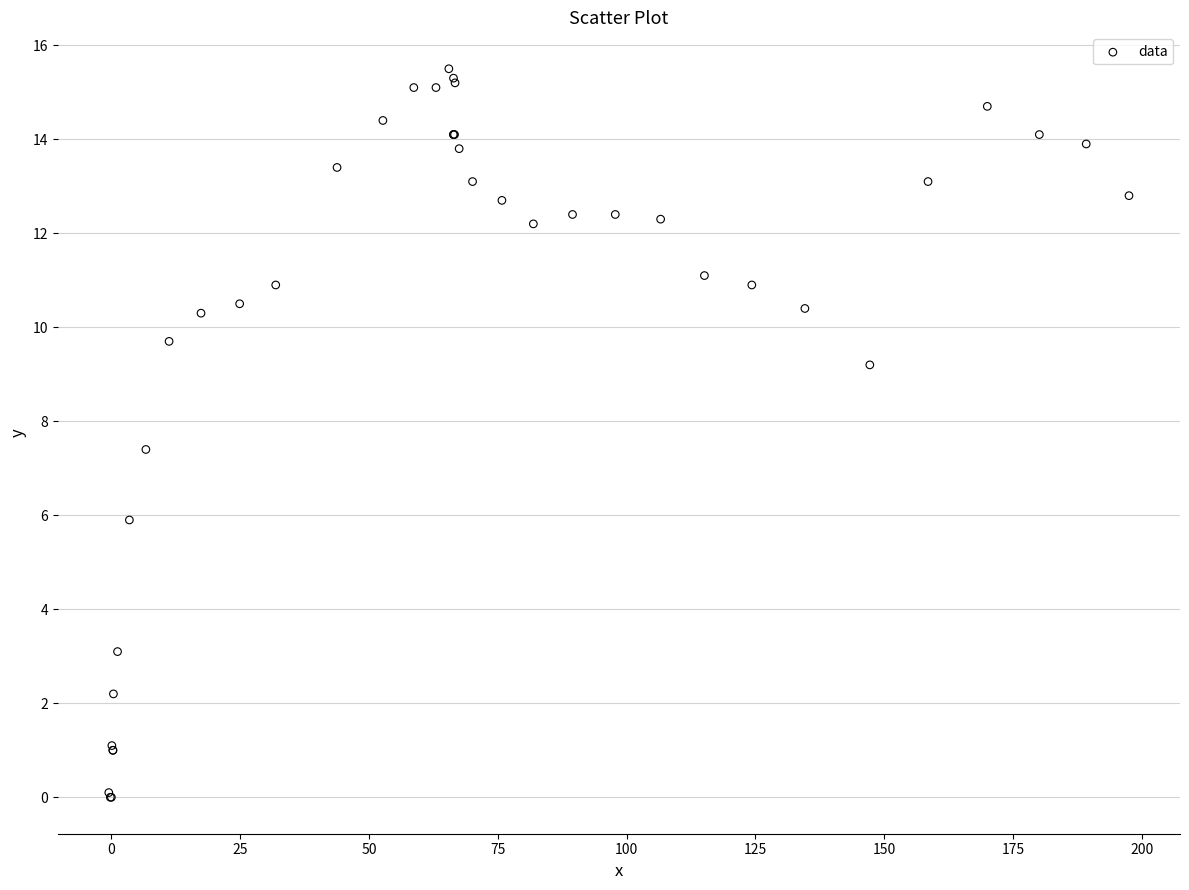

What Y value in the scatter plot is closest to 7?

7.4